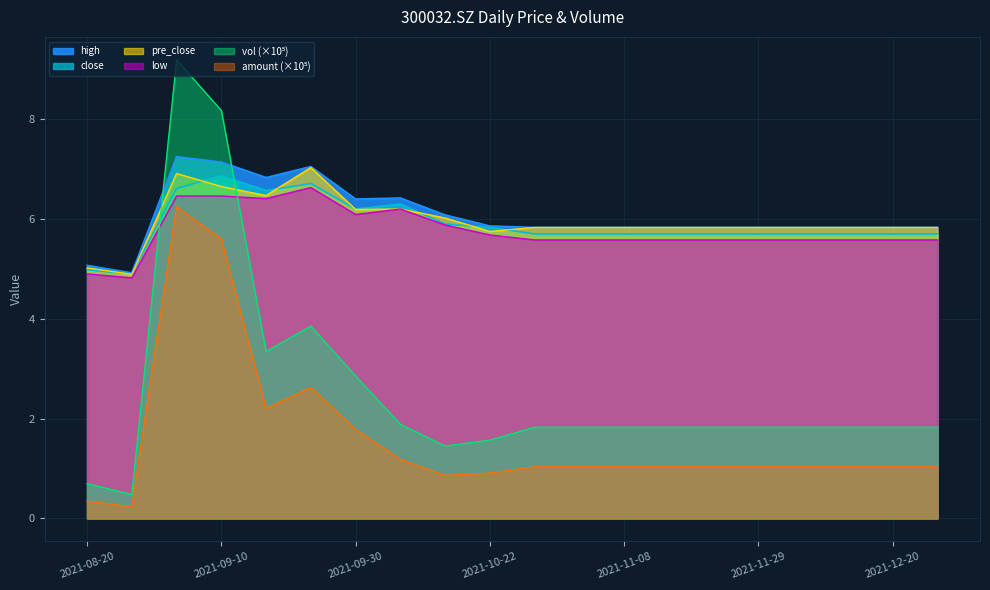

Is the value of low at 2021-11-29 greater than the value of high at 2021-11-08?

No